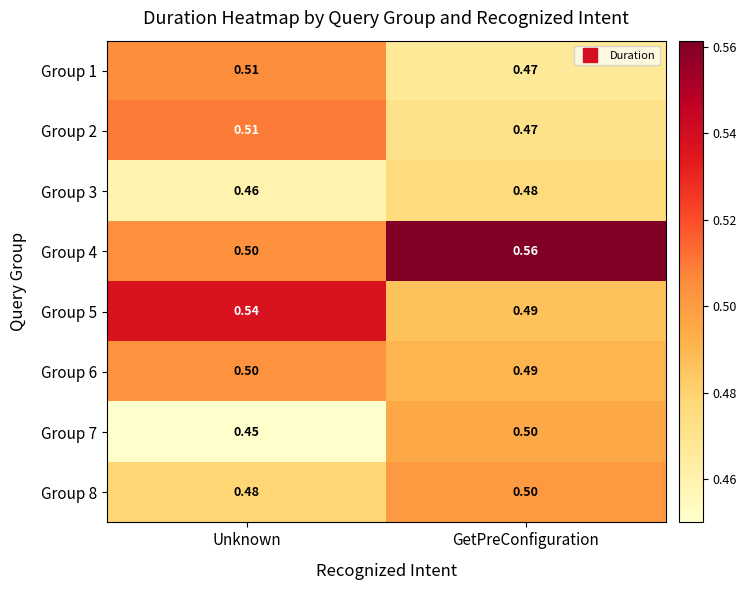

Where is Group 7 nearest to the value 0?

Unknown